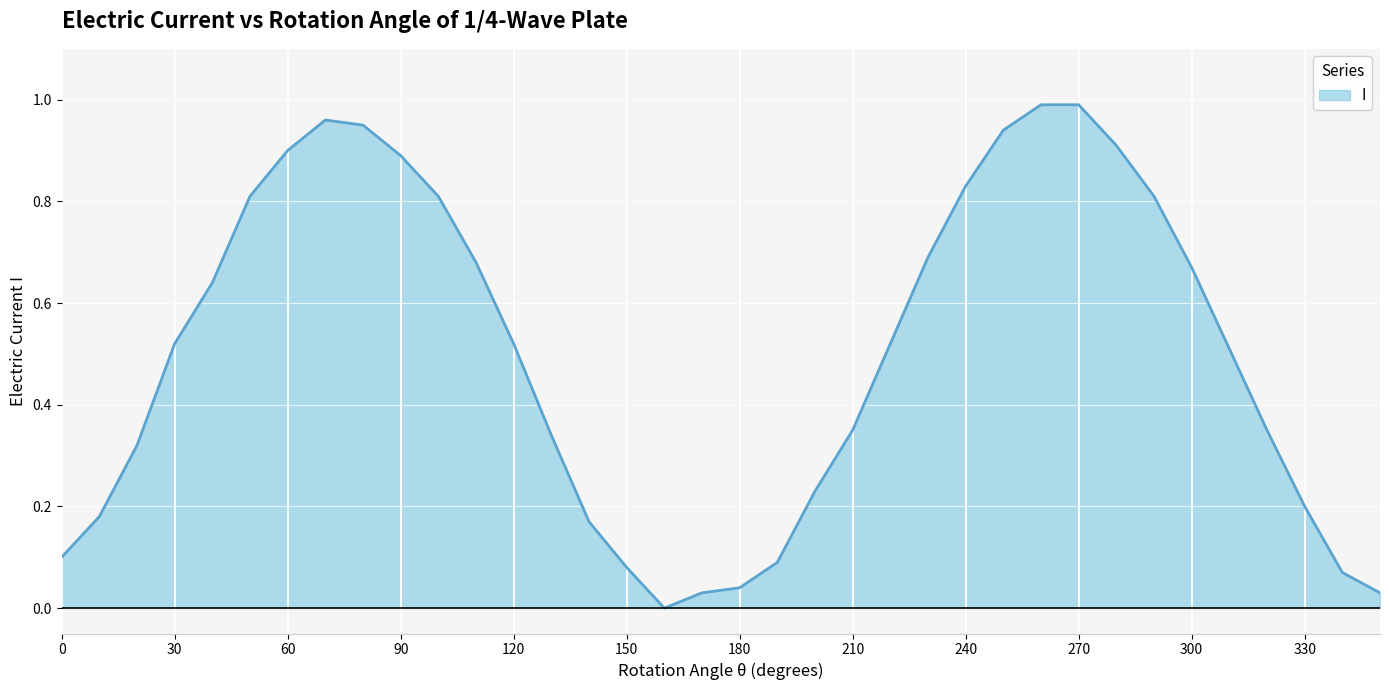

Is this an area chart (filled region under the line)?

Yes